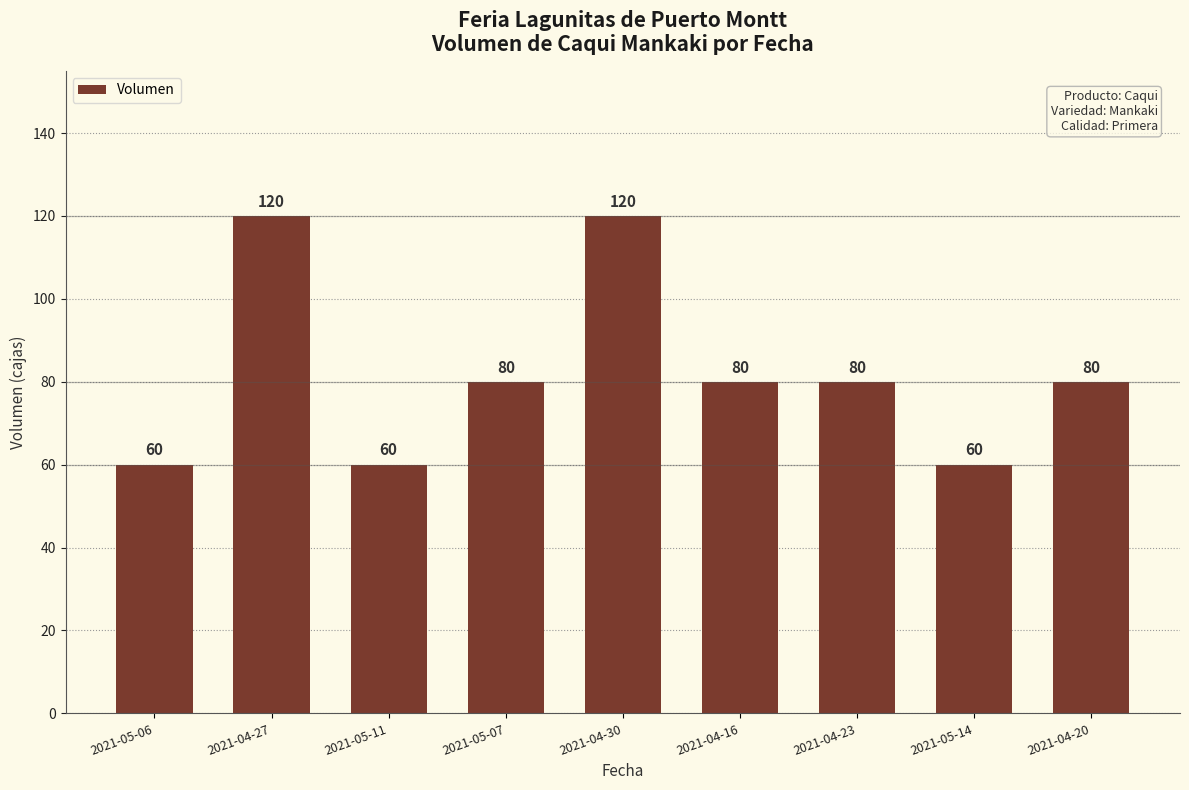

Count the number of categories in the chart.

9